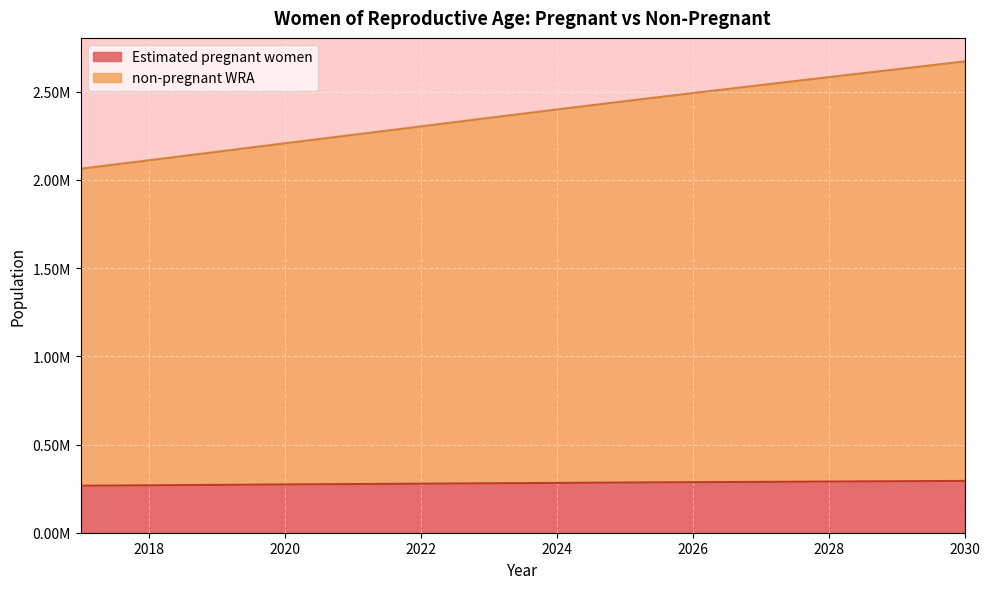

List the series in order of their overall mean, highest first.

non-pregnant WRA, Estimated pregnant women